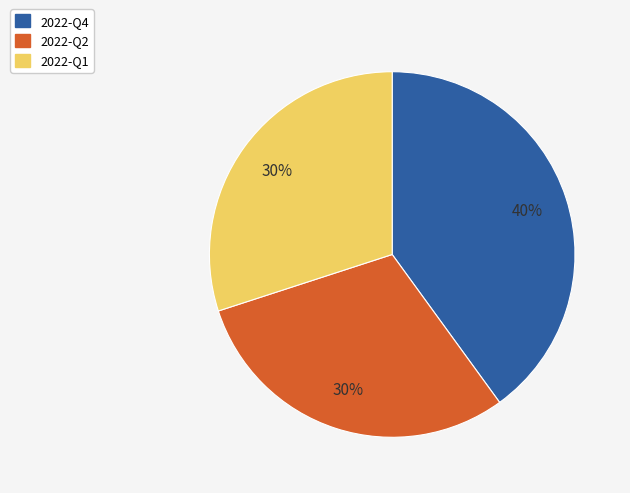

The 2022-Q4 slice represents 32% of the pie. True or false?

False